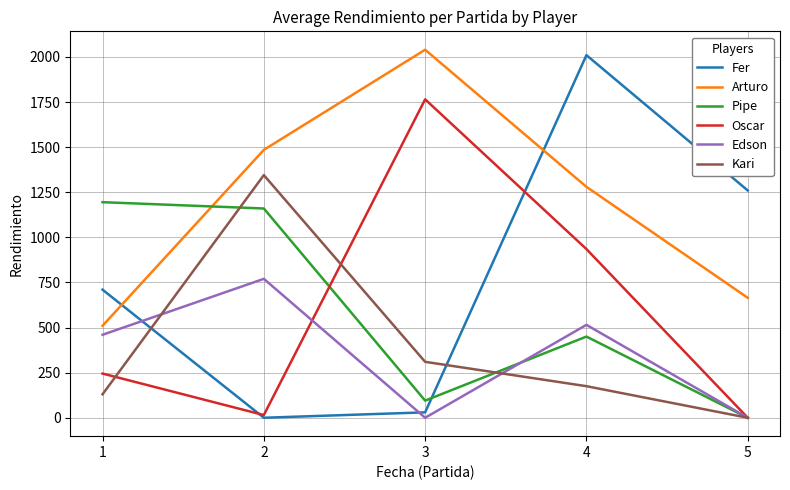

Count the number of categories in the chart.

5